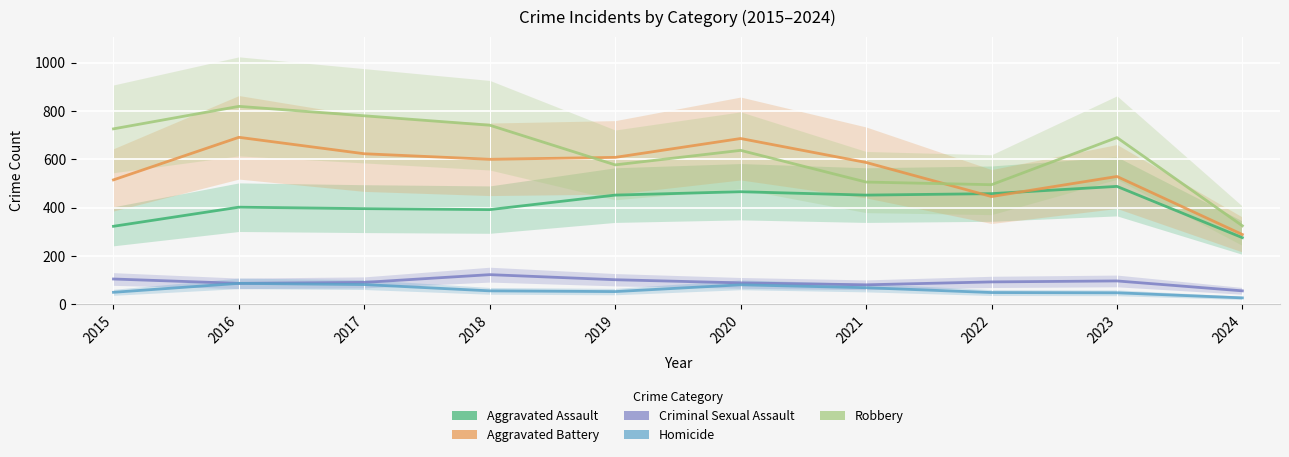

At which label is Criminal Sexual Assault closest to 89?

2020